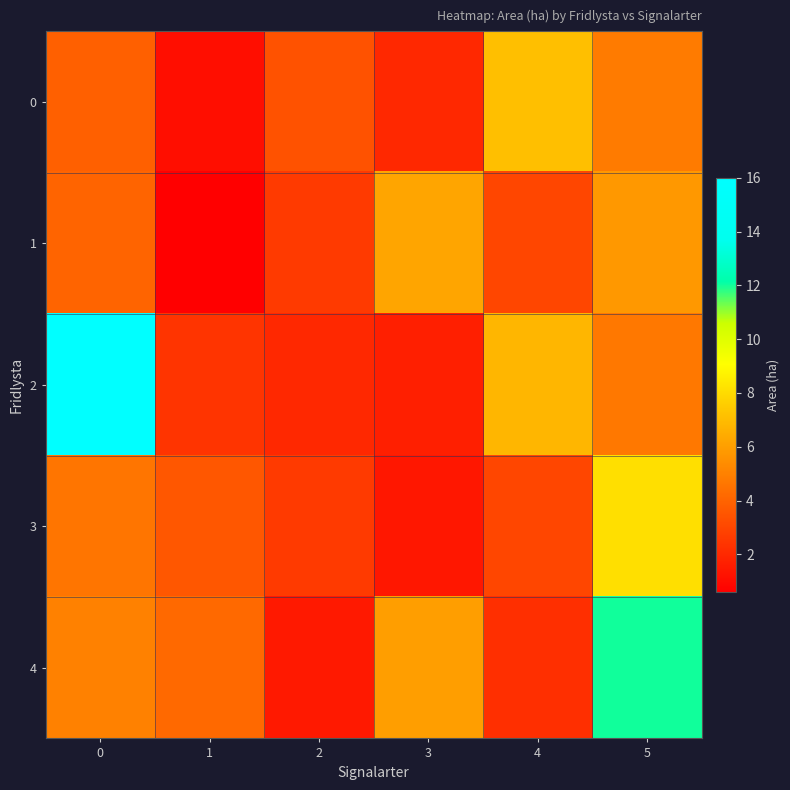

At which category is the sum across all series the highest?

5